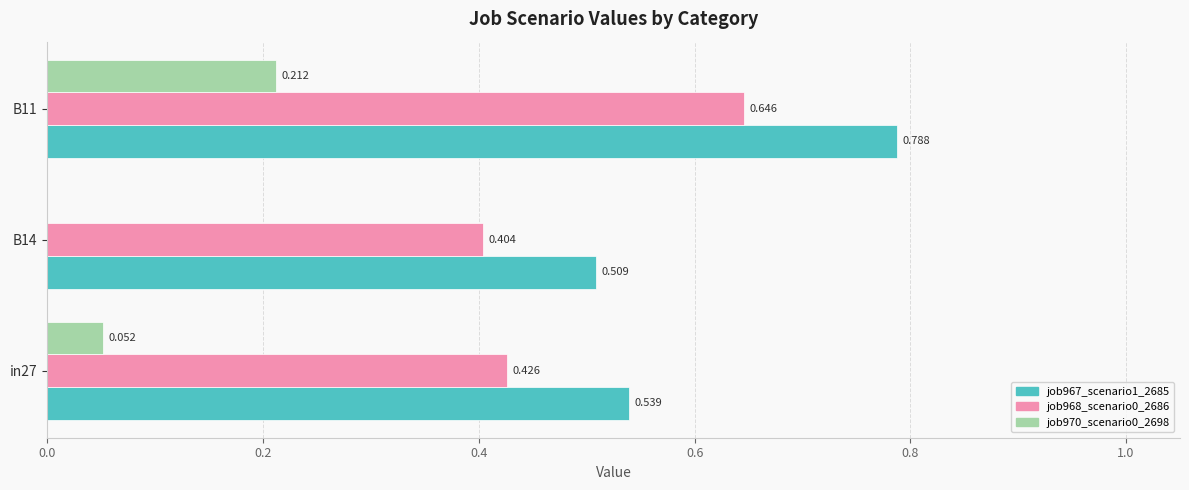

What is the difference between the maximum and minimum values in the job970_scenario0_2698 series?

0.2